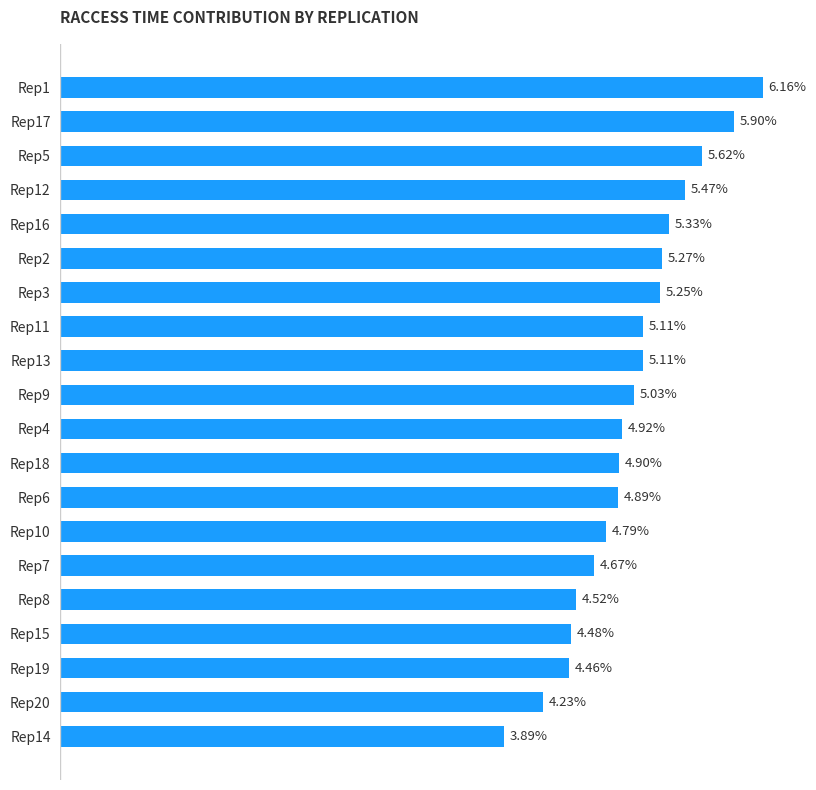

Which has a higher value, Rep13 or Rep10?

Rep13